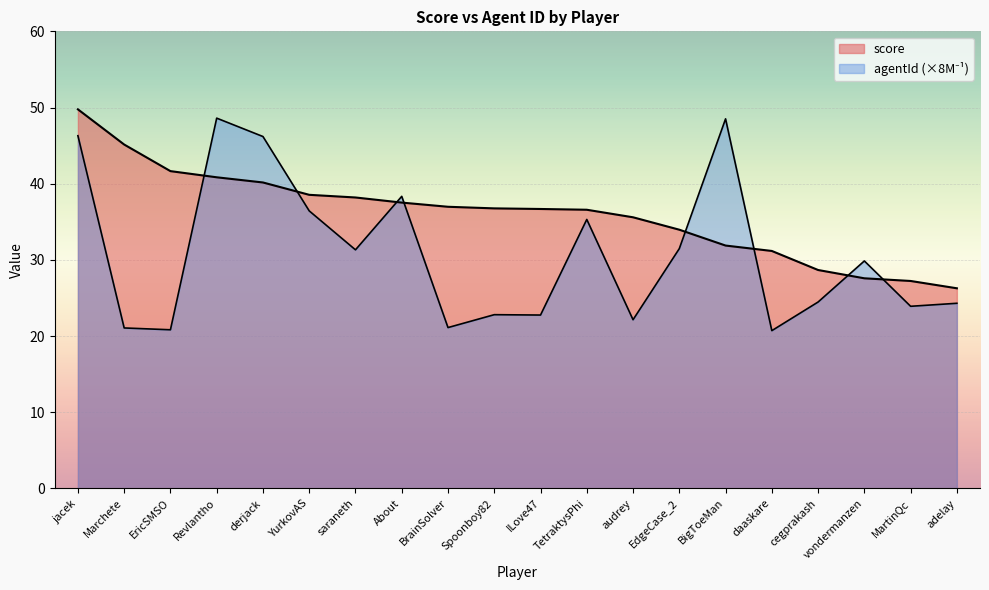

How many intersections are there between score and agentId_norm?

8